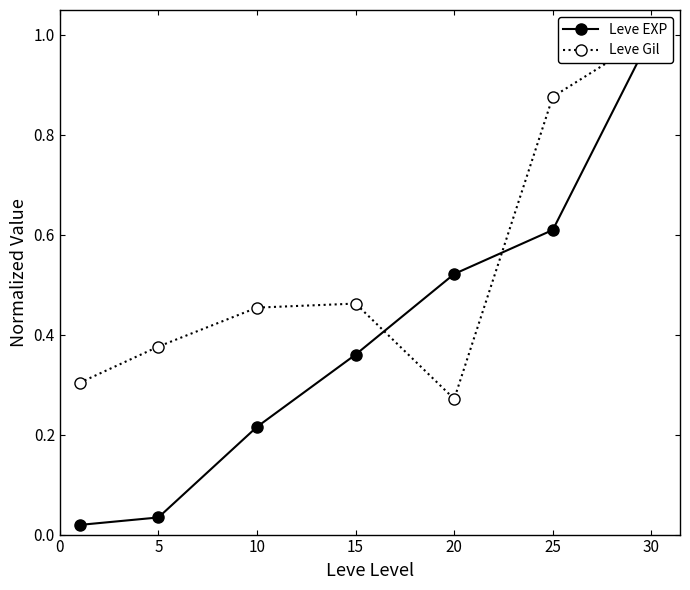

Rank the series by their maximum value, from highest to lowest.

Leve EXP, Leve Gil